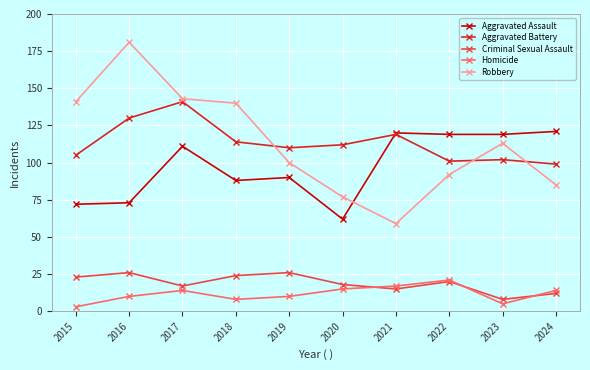

At which label does Criminal Sexual Assault first exceed 20?

2015